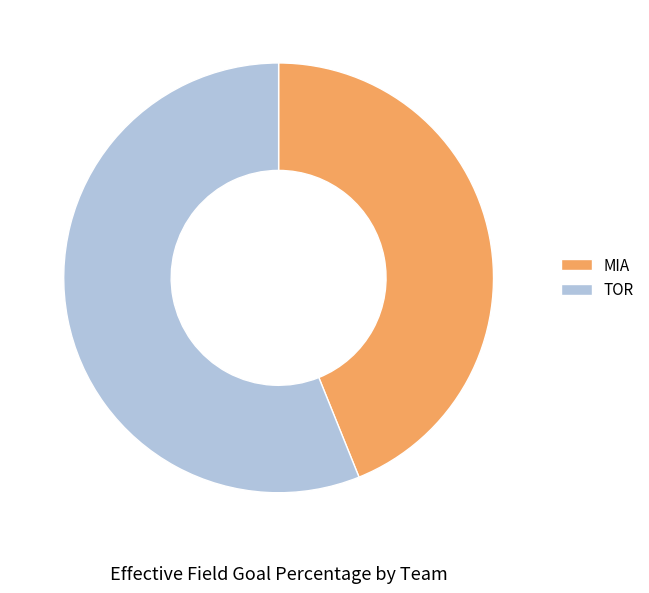

How many slices are in this pie chart?

2